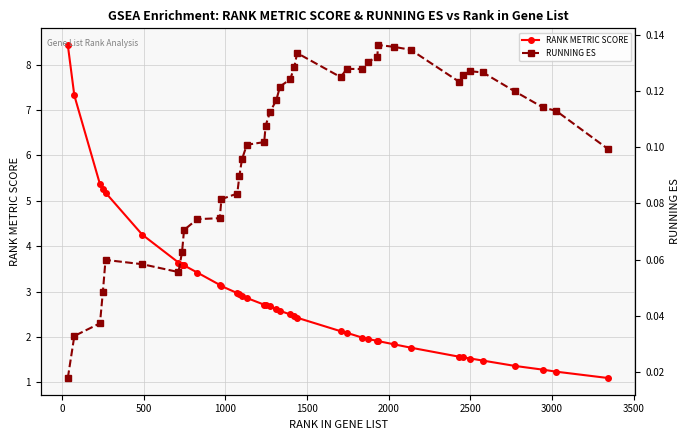

What is the value of the RANK METRIC SCORE point at the 30th from the left?

1.9